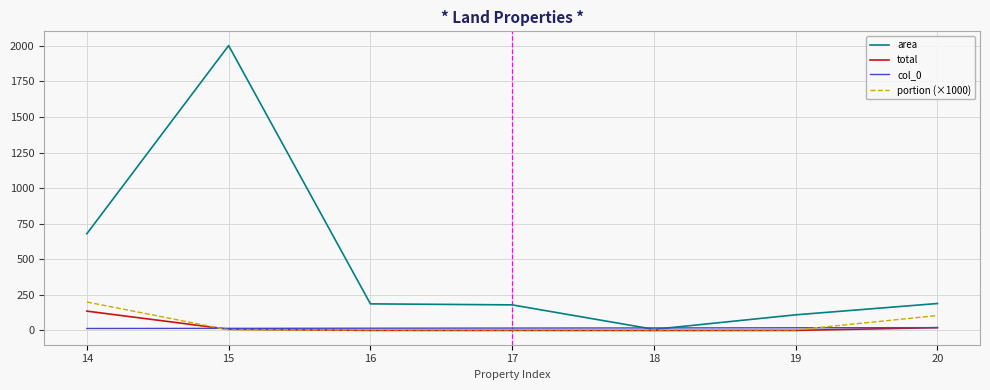

Which series has the widest spread of values?

area